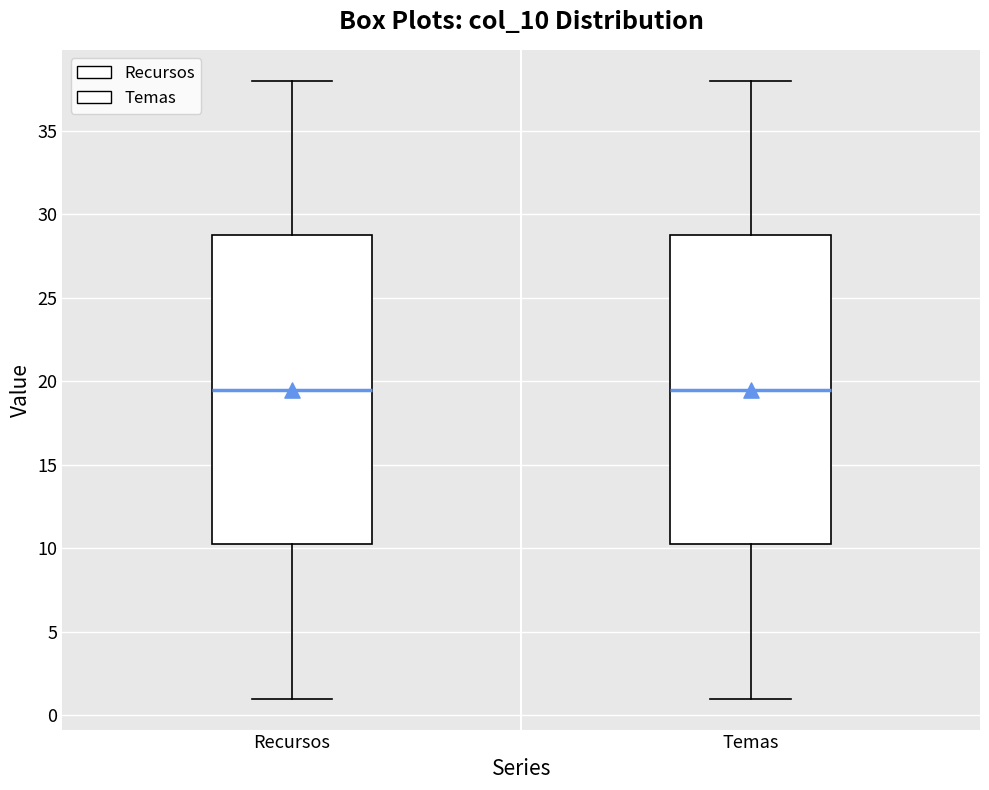

Where does the lower whisker of the box for Recursos end on the y-axis? The values are not printed on the chart, so give them approximately, as read against the axis.

1.0